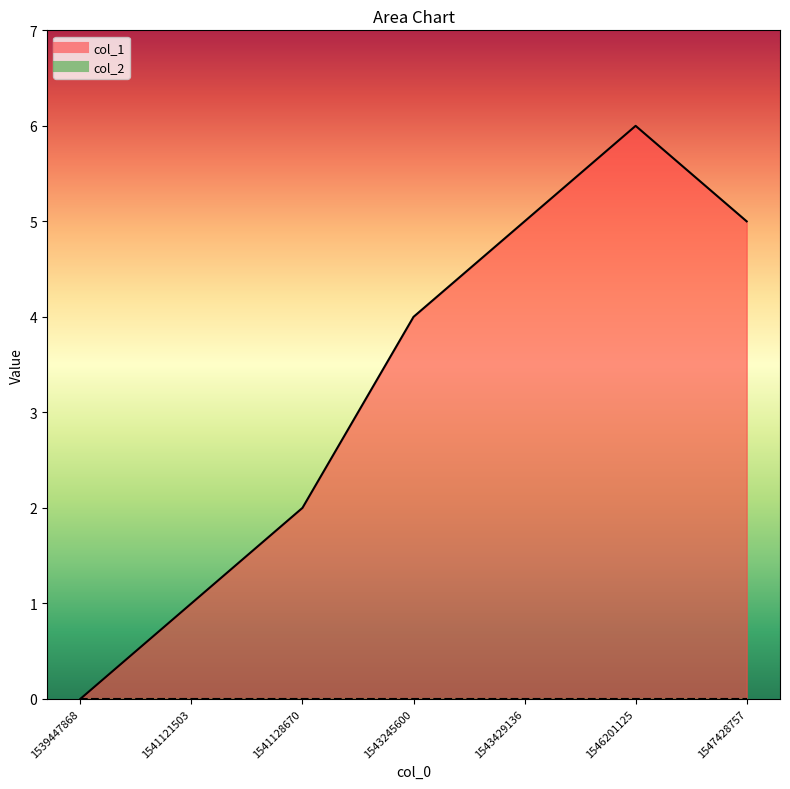

At which category does the chart reach its minimum across all series?

1539447868